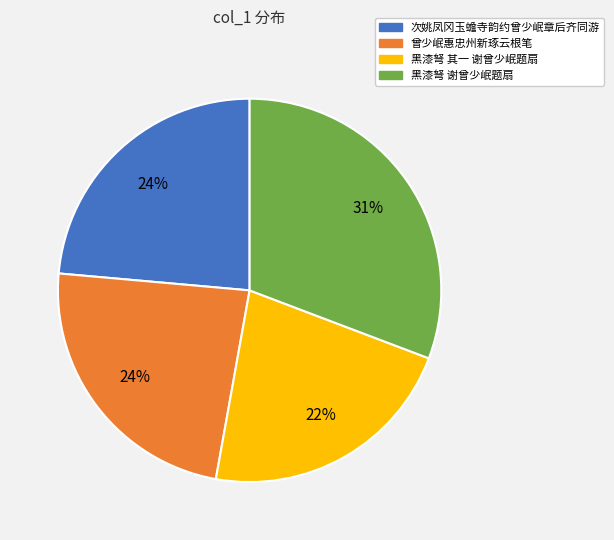

Is it true that 曾少岷惠忠州新琢云根笔 is 35% of the pie?

False